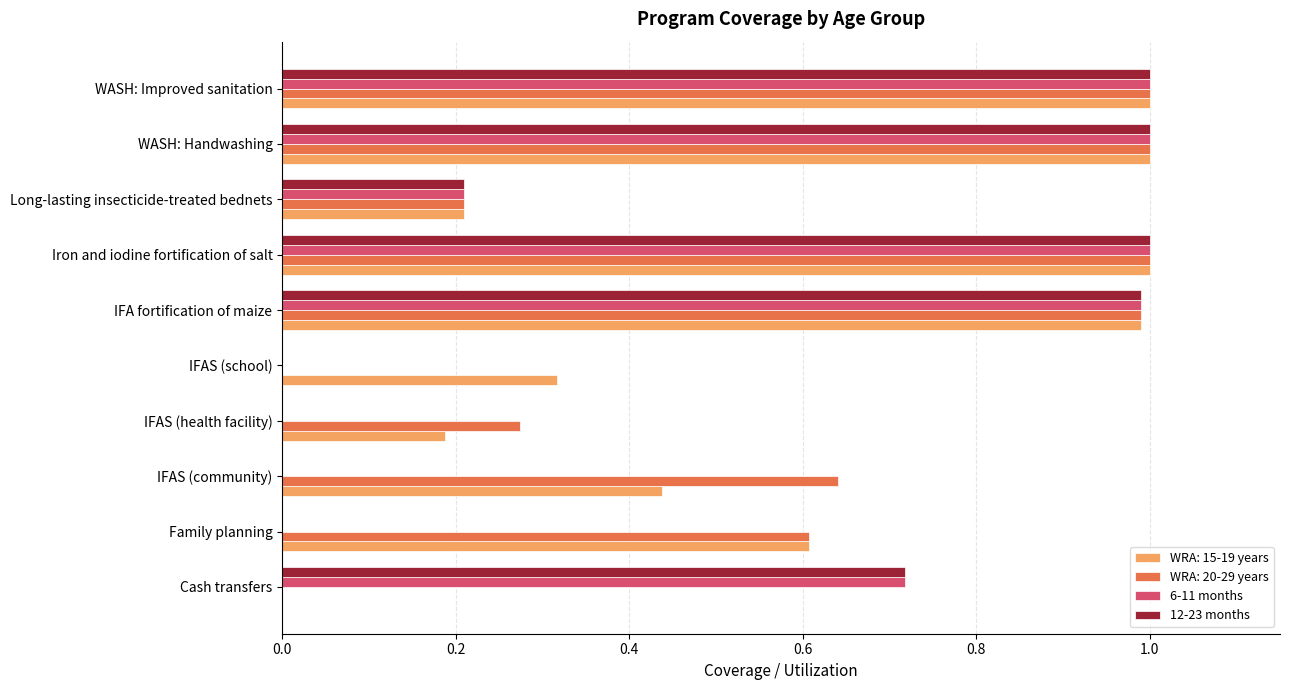

What is the maximum value shown in the chart?

1.0